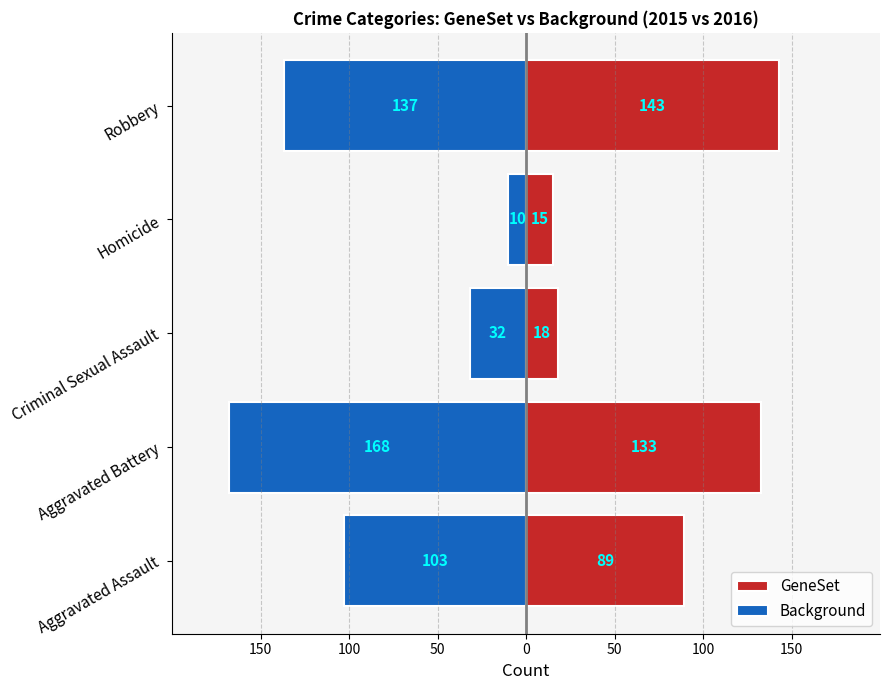

True or false: GeneSet has a value of 80 at Aggravated Battery.

False